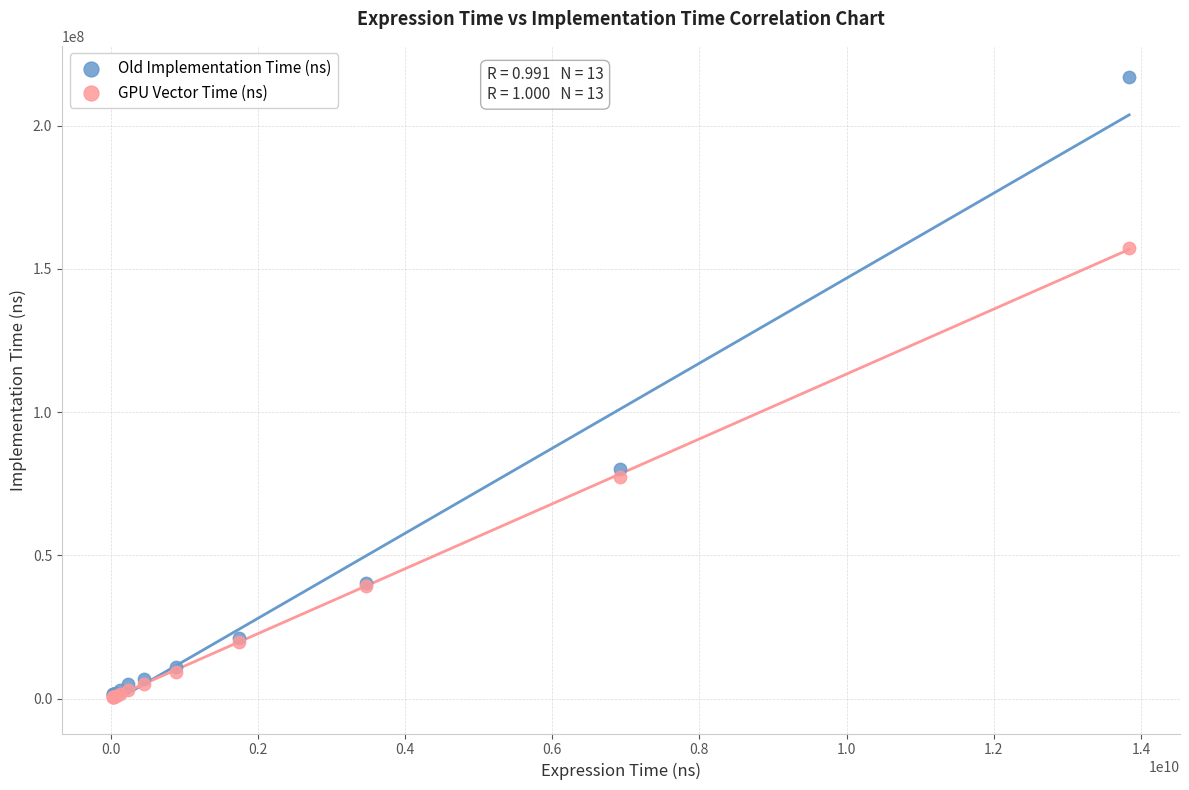

In the Old Implementation Time (ns) series, what Y value is closest to 109222050?

80003885.0